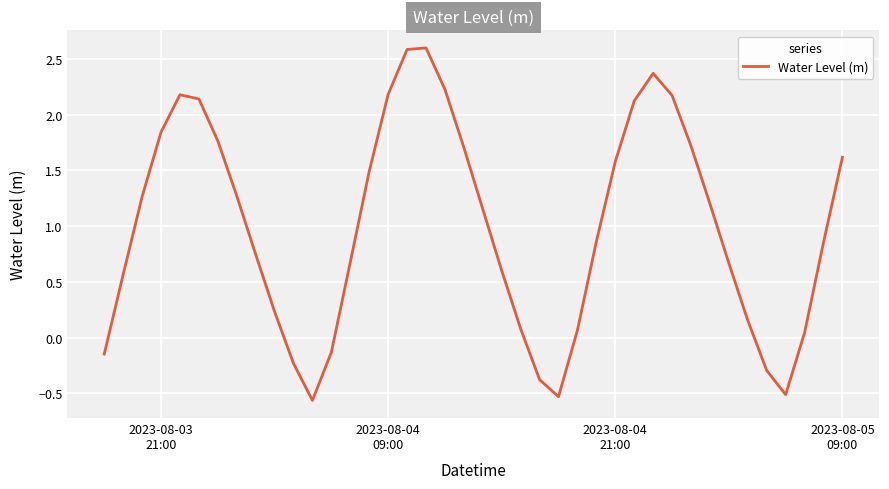

How many values are below 1?

20